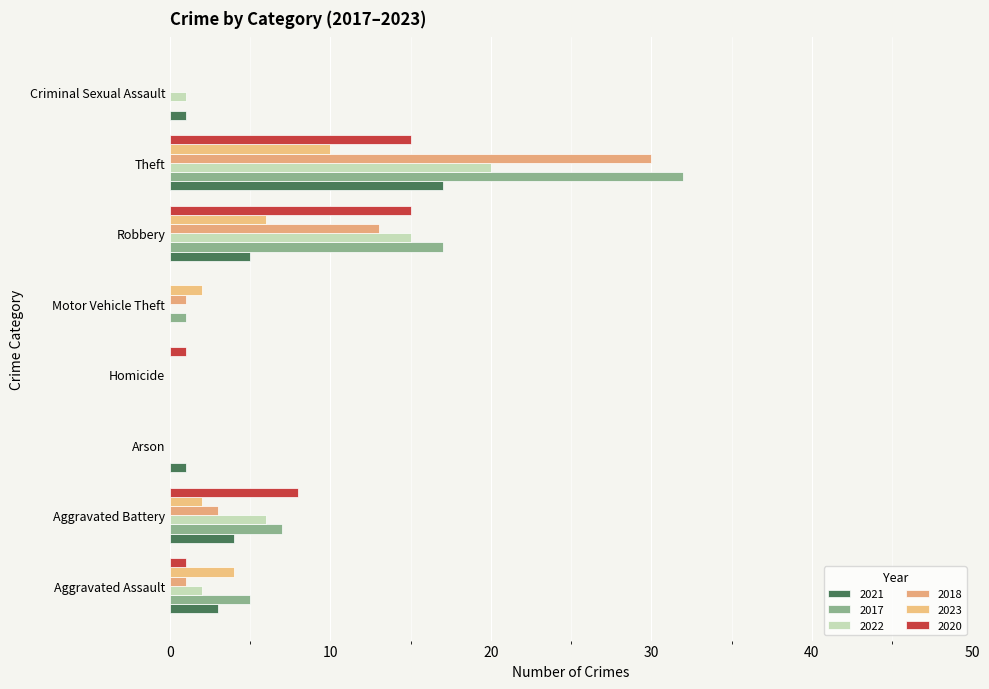

True or false: 2021 has a value of 5 at Robbery.

True